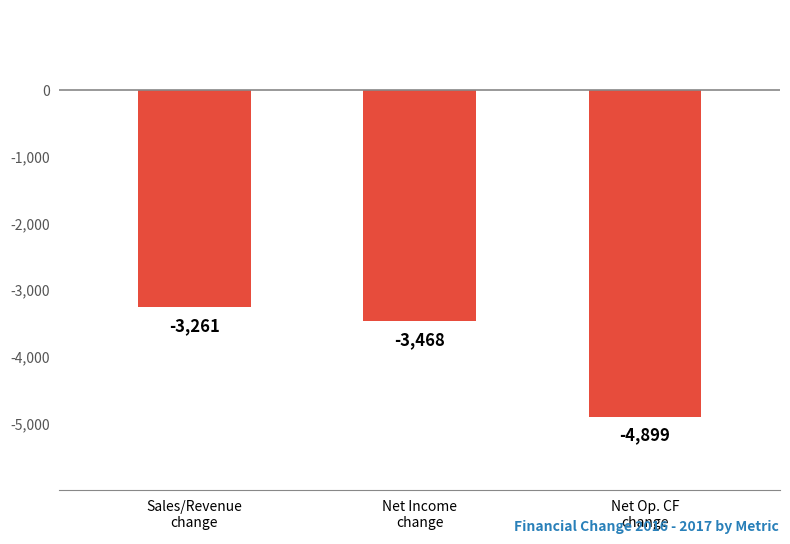

List the labels in order of value, smallest first.

Net Op. CF
change, Net Income
change, Sales/Revenue
change